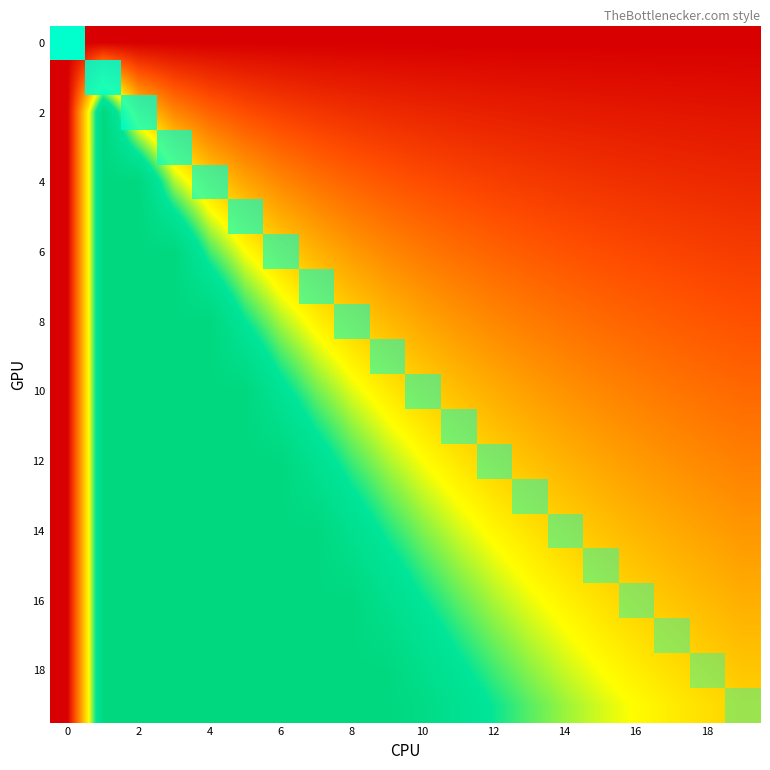

How many distinct data groups are displayed?

20